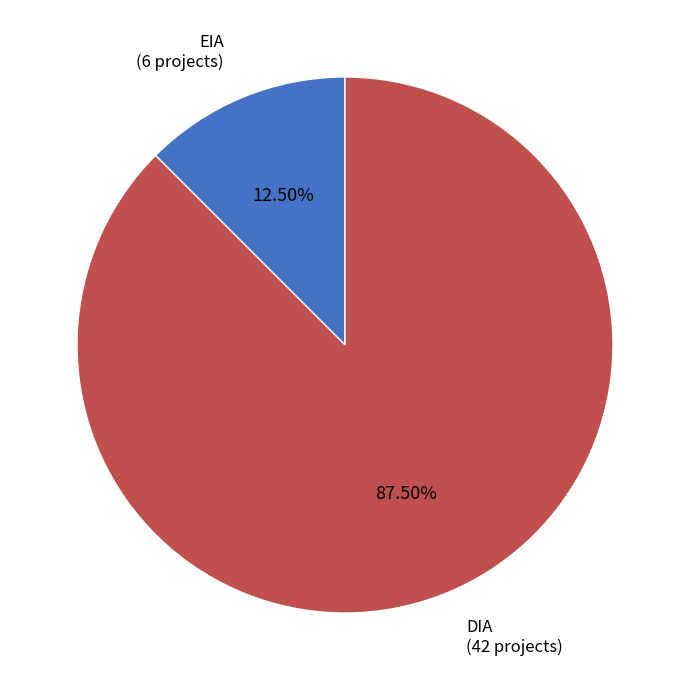

Do EIA and DIA together represent more than half of the pie?

Yes